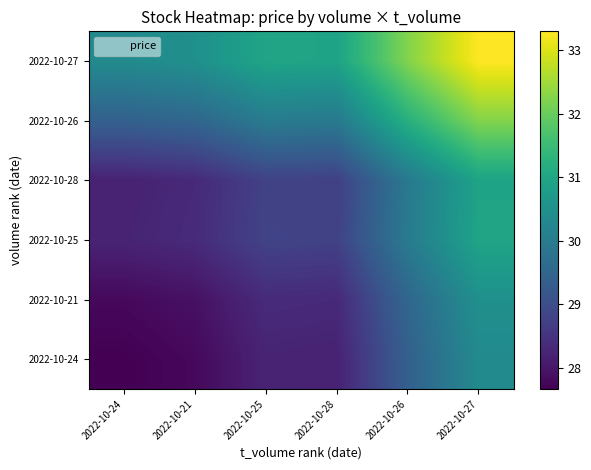

What is the maximum value shown in the chart?

33.3